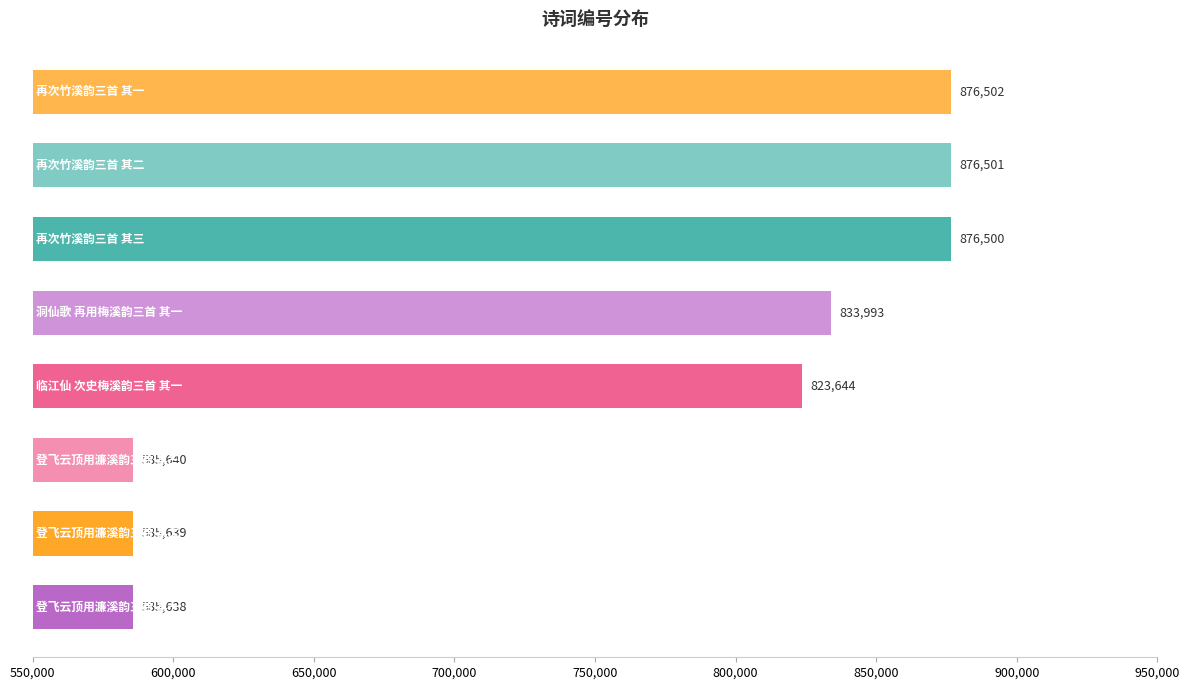

Are the bars grouped side by side (vs. stacked)?

No